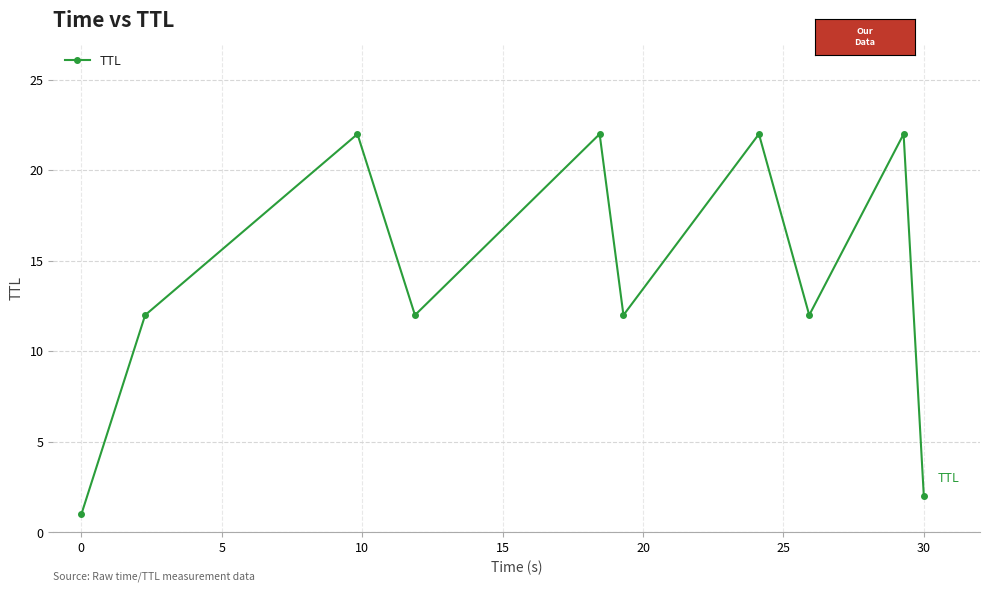

What is the greatest value displayed?

22